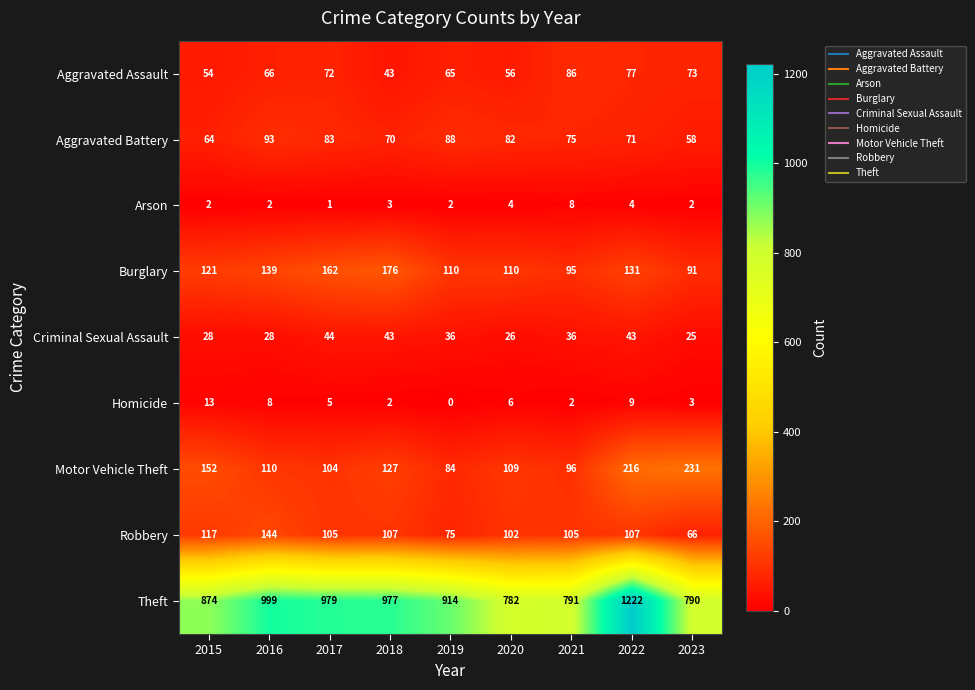

What is the sum of all Aggravated Battery values?

684